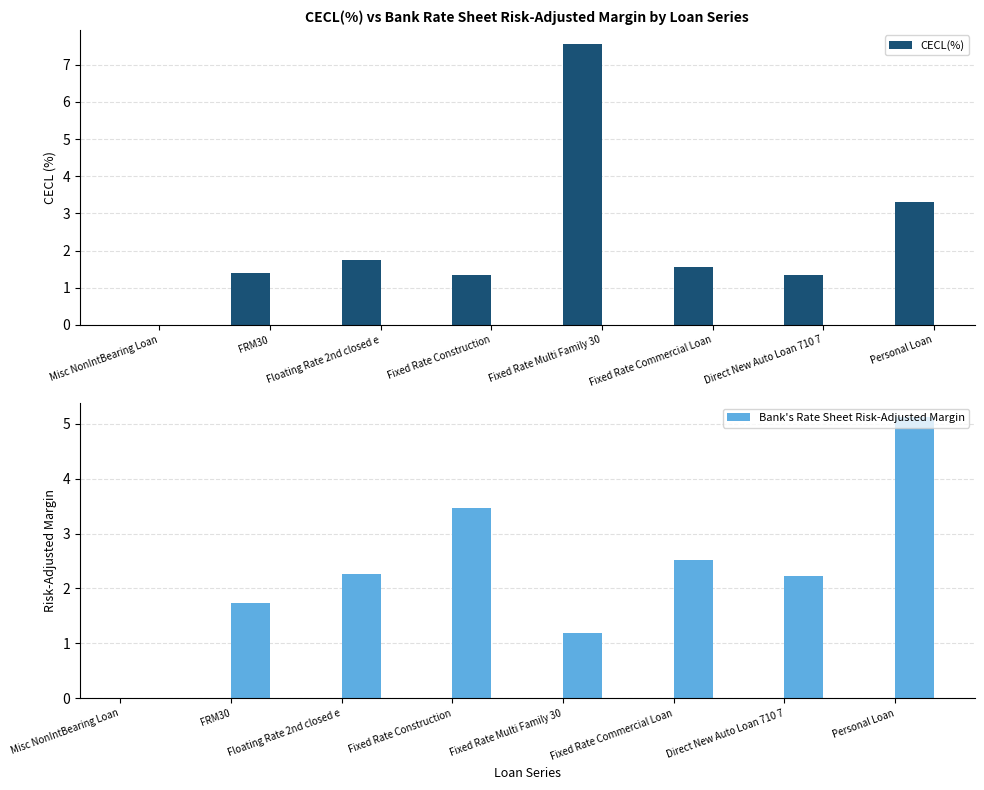

What are all the series names shown in the legend?

CECL(%), Bank's Rate Sheet Risk-Adjusted Margin